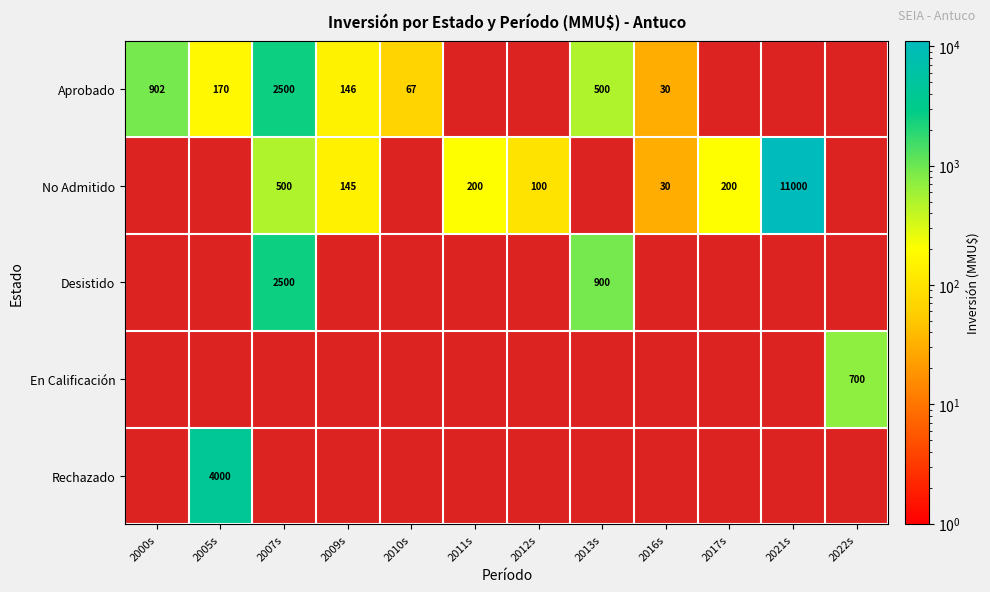

How many data points does each series have?

12